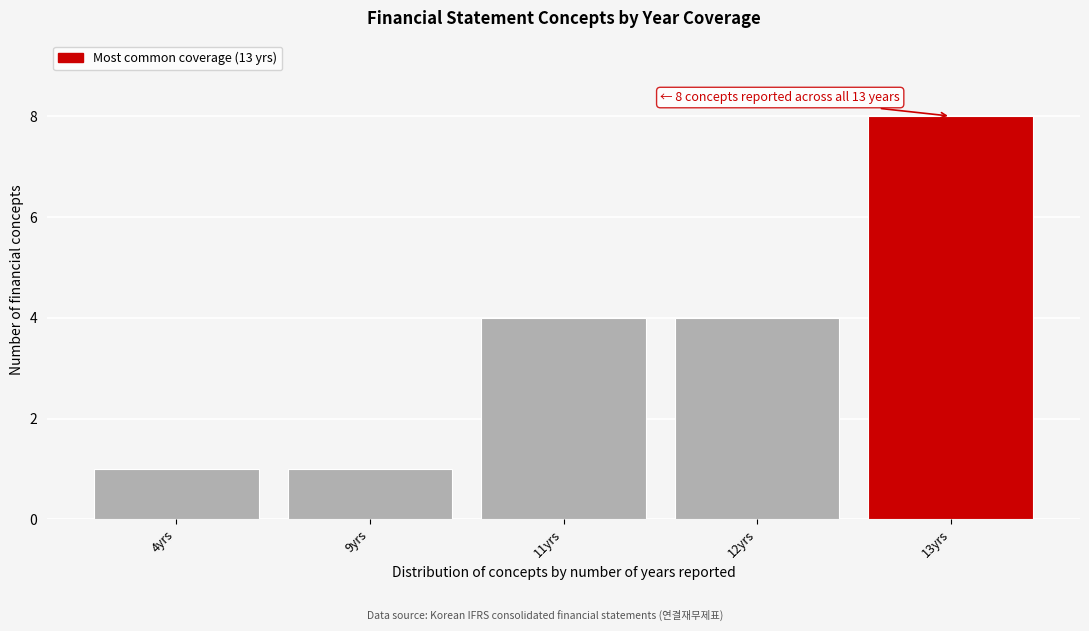

Reading left to right, list all the values displayed in this chart.

1	1	4	4	8